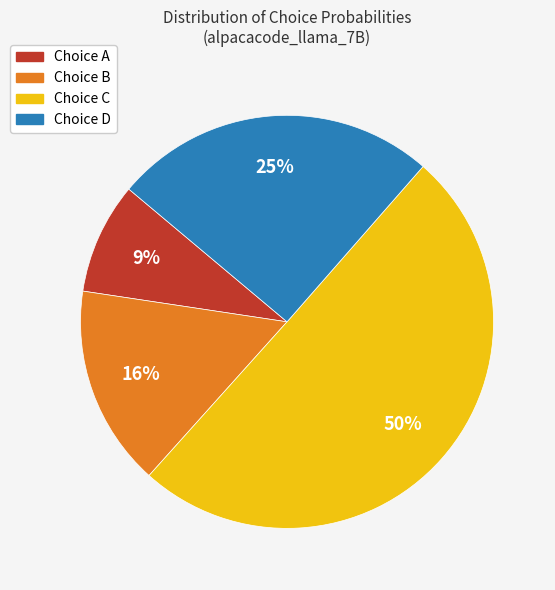

What is the largest slice in the pie chart?

Choice C